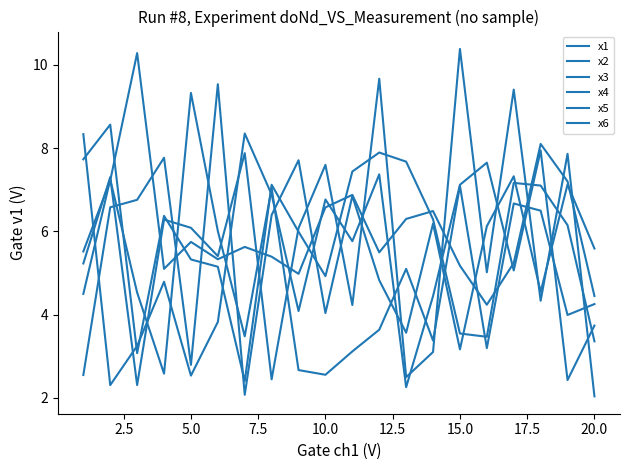

True or false: x6 has more than 2 interior local peaks.

True